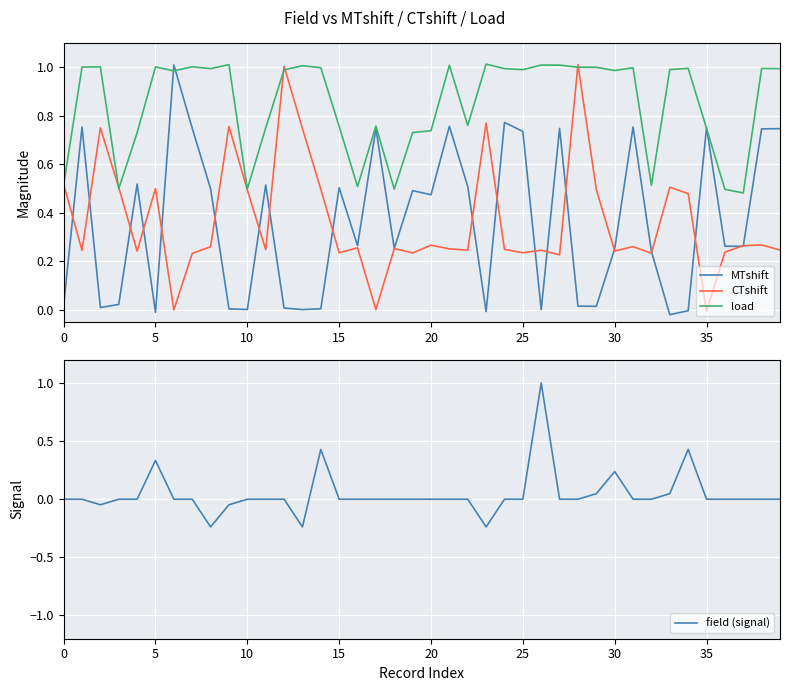

Reading left to right, transcribe all the data shown in this chart.

MTshift: 0.0	0.8	0.0	0.0	0.5	-0.0	1.0	0.7	0.5	0.0	0.0	0.5	0.0	0.0	0.0	0.5	0.3	0.7	0.3	0.5	0.5	0.8	0.5	-0.0	0.8	0.7	0.0	0.7	0.0	0.0	0.3	0.8	0.2	-0.0	-0.0	0.8	0.3	0.3	0.7	0.7
CTshift: 0.5	0.2	0.8	0.5	0.2	0.5	-0.0	0.2	0.3	0.8	0.5	0.2	1.0	0.7	0.5	0.2	0.3	0.0	0.3	0.2	0.3	0.3	0.2	0.8	0.2	0.2	0.2	0.2	1.0	0.5	0.2	0.3	0.2	0.5	0.5	-0.0	0.2	0.3	0.3	0.2
load: 0.5	1.0	1.0	0.5	0.7	1.0	1.0	1.0	1.0	1.0	0.5	0.8	1.0	1.0	1.0	0.8	0.5	0.8	0.5	0.7	0.7	1.0	0.8	1.0	1.0	1.0	1.0	1.0	1.0	1.0	1.0	1.0	0.5	1.0	1.0	0.7	0.5	0.5	1.0	1.0
field (signal): 0.0	0.0	-0.0	0.0	0.0	0.3	0.0	0.0	-0.2	-0.0	0.0	0.0	0.0	-0.2	0.4	0.0	0.0	0.0	0.0	0.0	0.0	0.0	0.0	-0.2	0.0	0.0	1.0	0.0	0.0	0.0	0.2	0.0	0.0	0.0	0.4	0.0	0.0	0.0	0.0	0.0